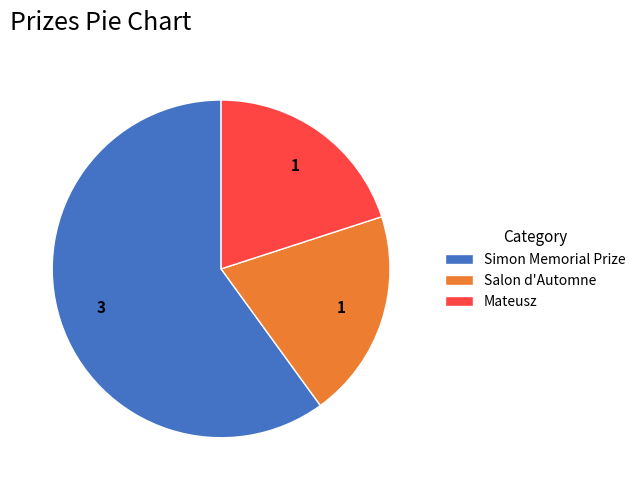

How many segments does this pie chart have?

3